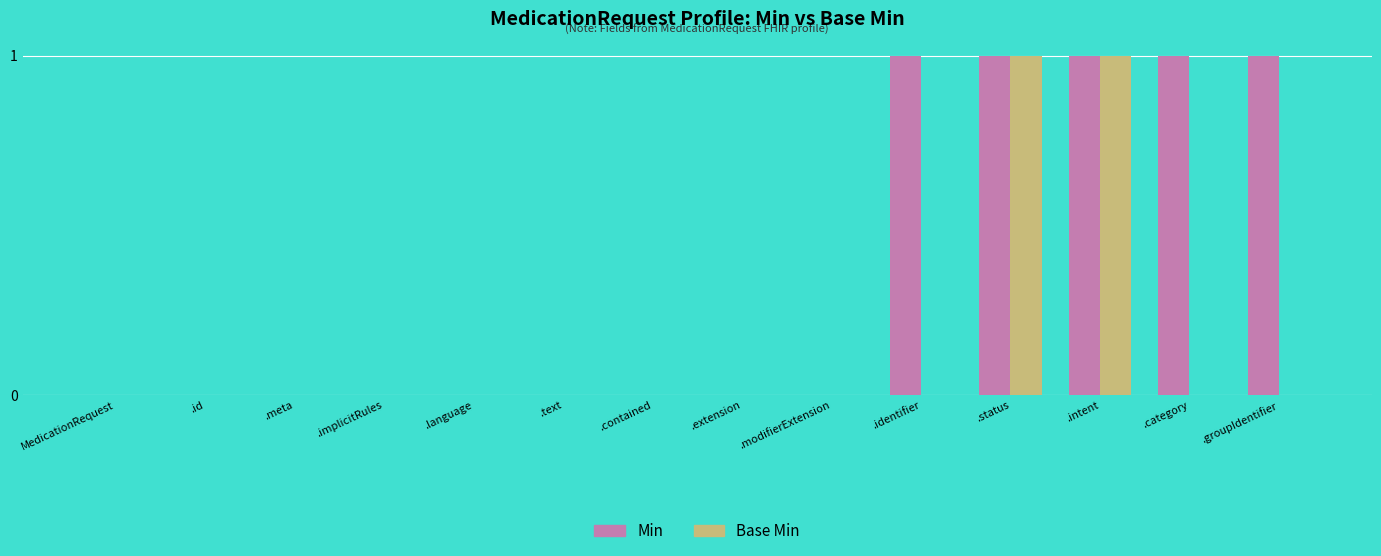

What are all the series names shown in the legend?

Min, Base Min